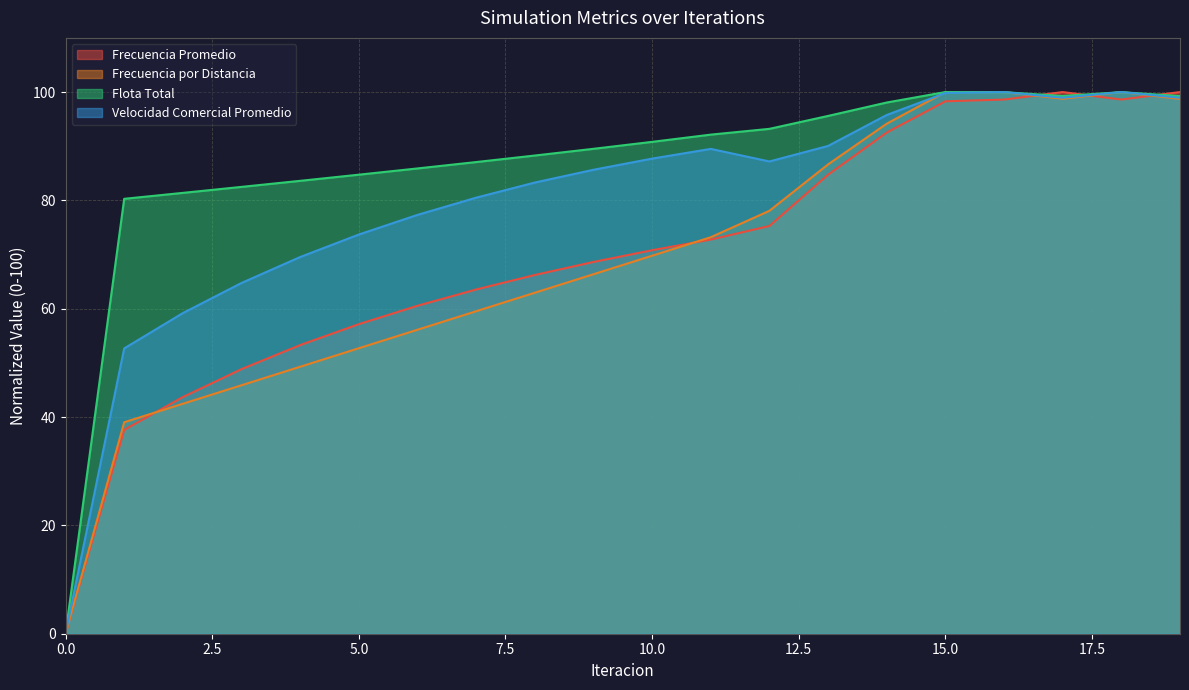

Where is Frecuencia Promedio nearest to the value 50?

3